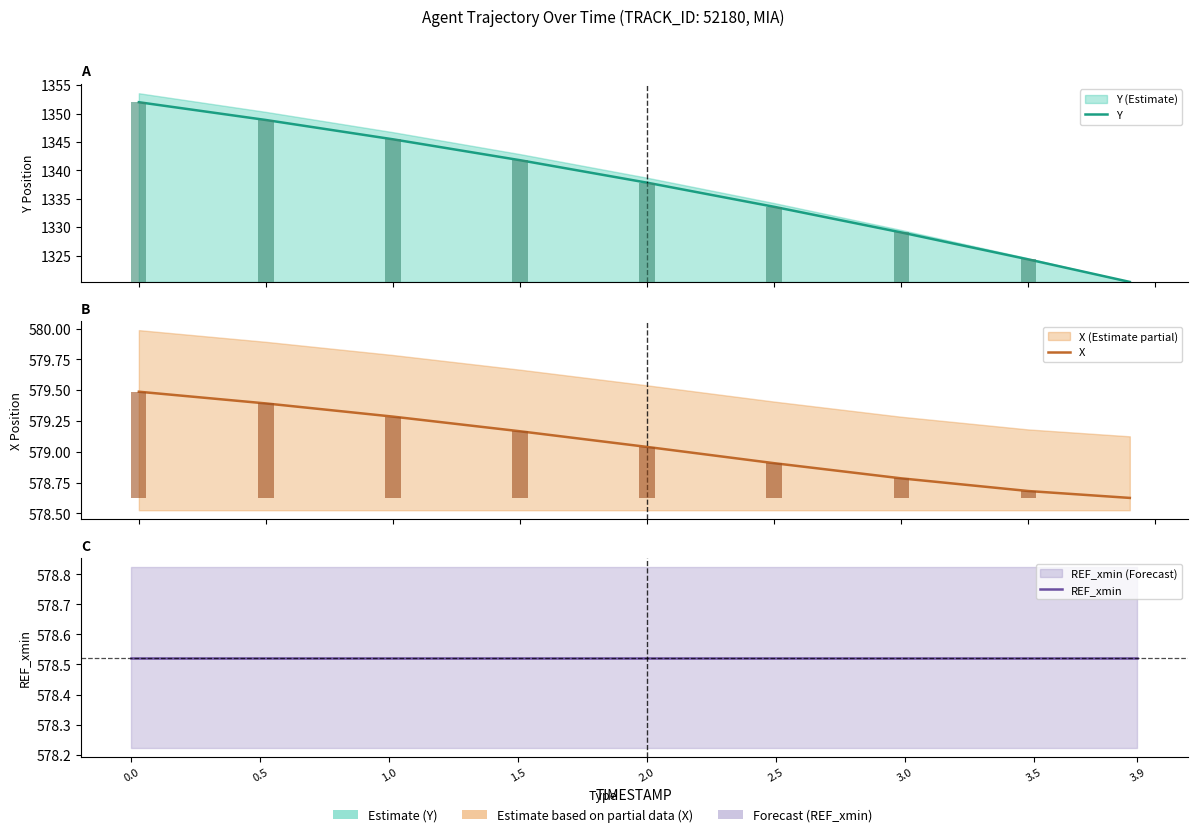

What value does the Y series have at 2.5?

1333.6